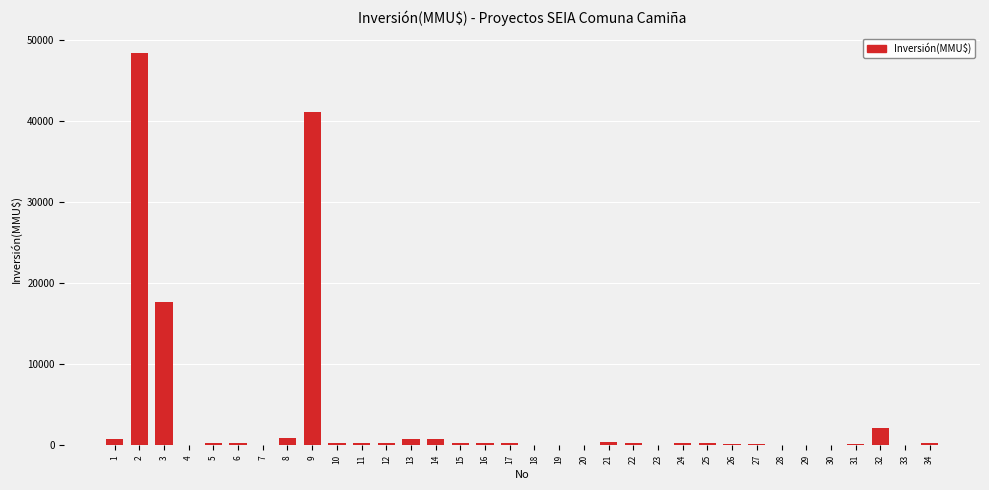

What is the greatest value displayed?

48384